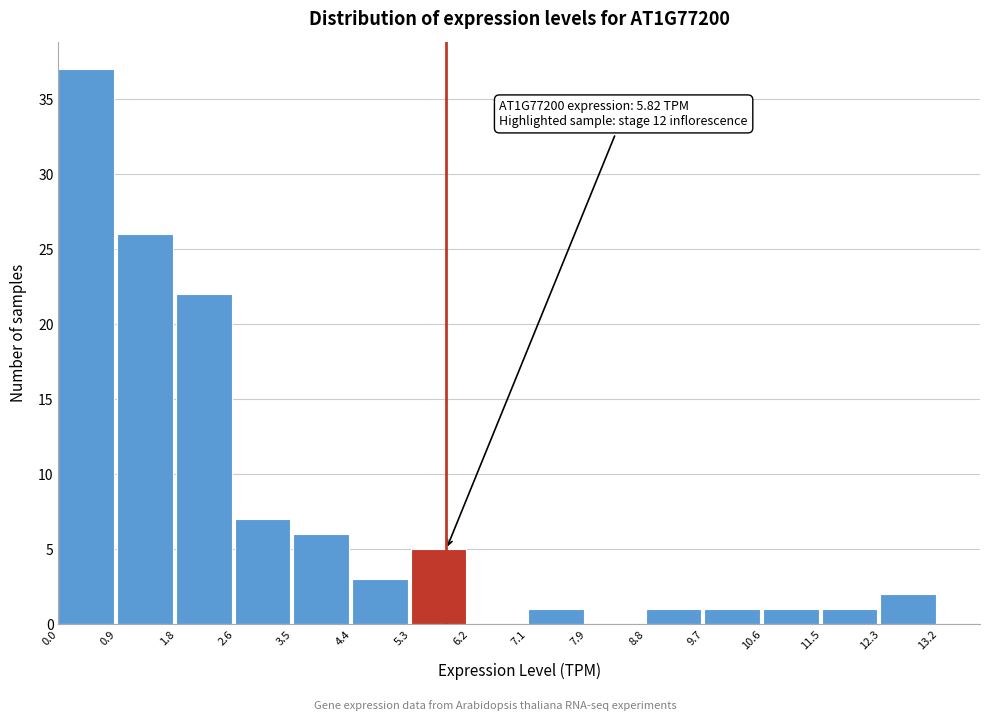

Over which range of the x-axis is the bar tallest?

0.0 to 0.9